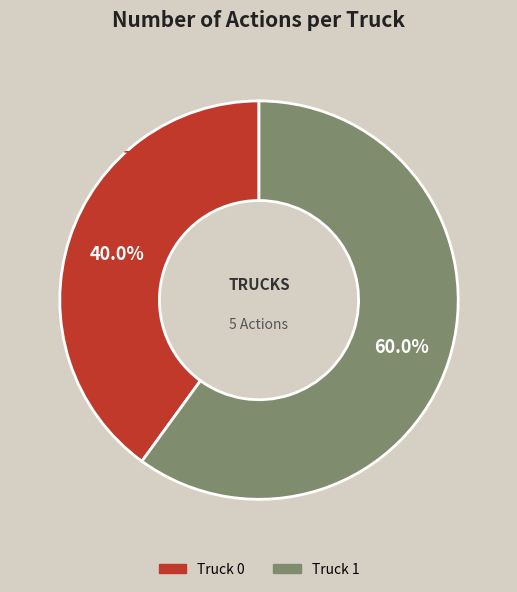

Is Truck 1 the majority of the pie?

Yes